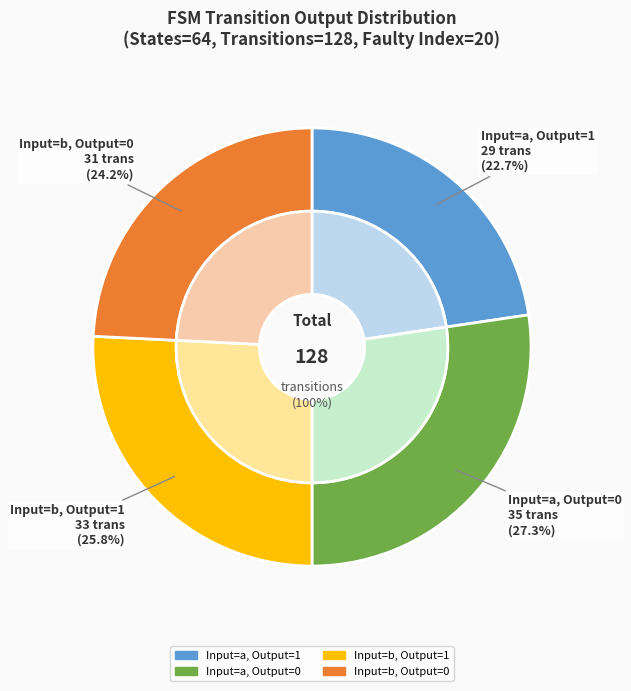

True or false: input_b_output_0 accounts for 39% of the total.

False